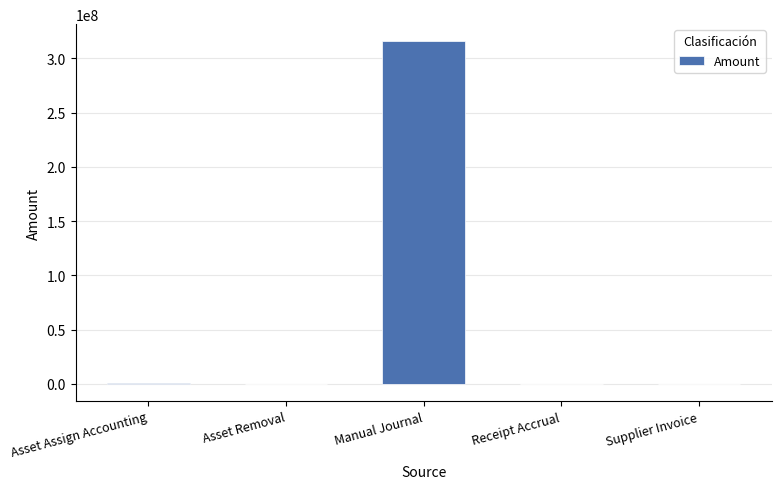

How many series are shown in this chart?

1